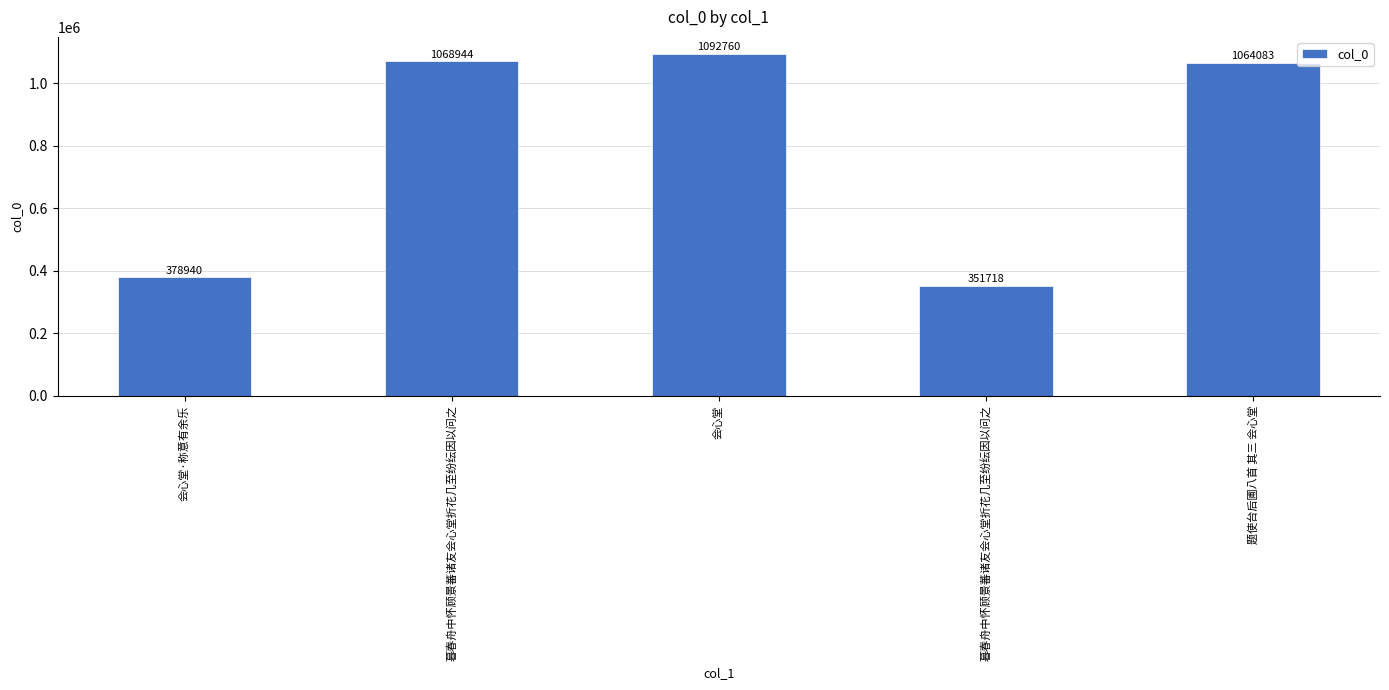

At which label is the value closest to 722239?

题使台后圃八首 其三 会心堂